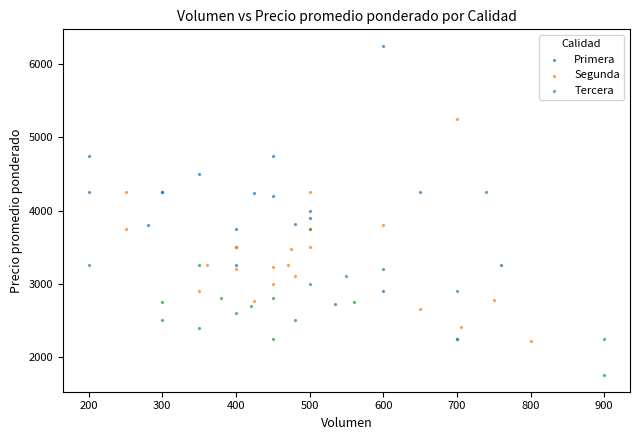

Which series contains the lowest Y value?

Tercera